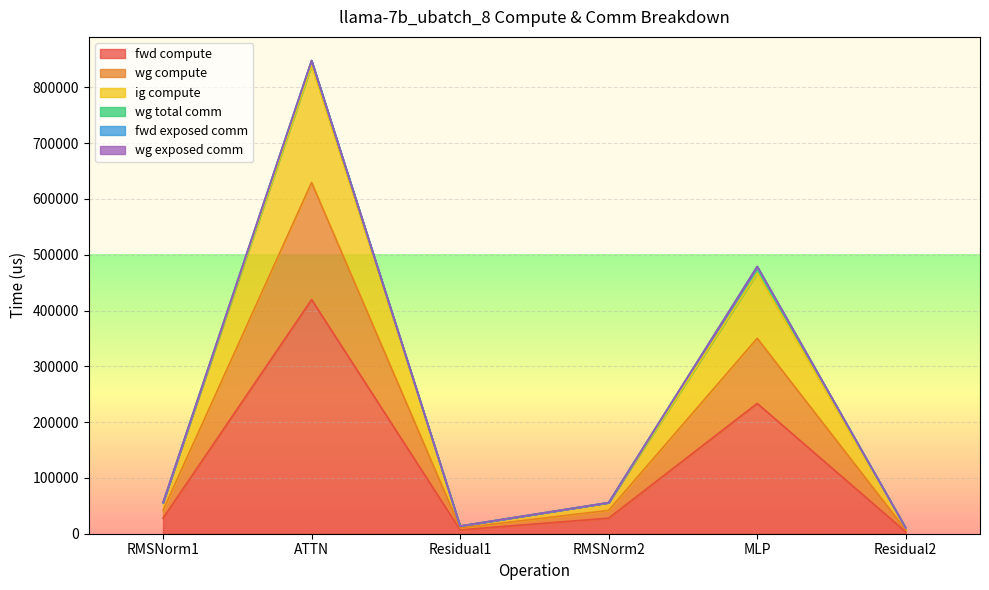

How many data points in fwd compute are less than 27864?

2